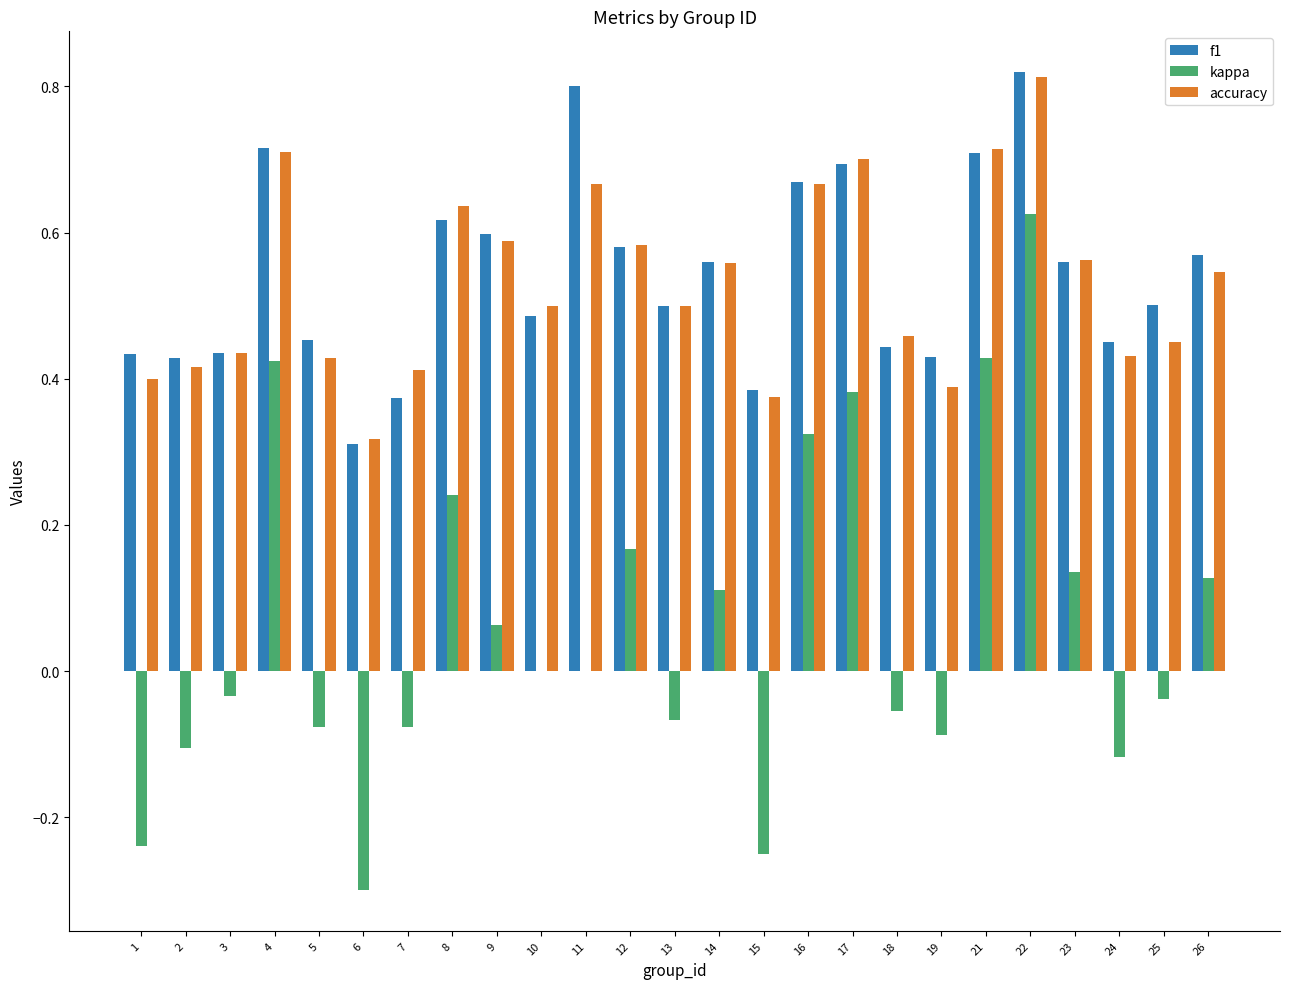

Are the bars horizontal?

No